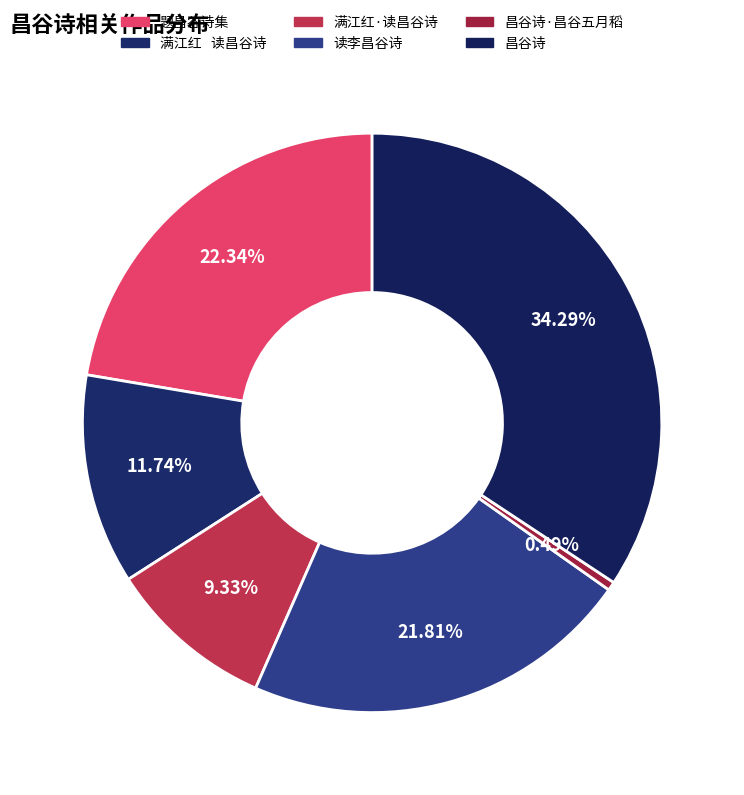

To the nearest percent, what portion does 题昌谷诗集 represent?

22%